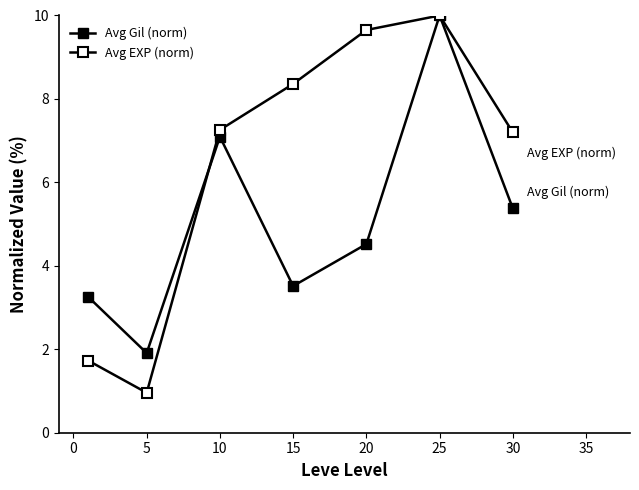

Does the chart display data point markers on the line(s)?

Yes